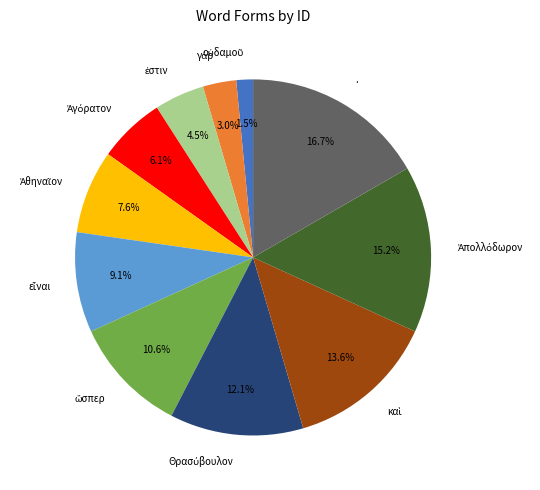

Which slice is the largest?

.